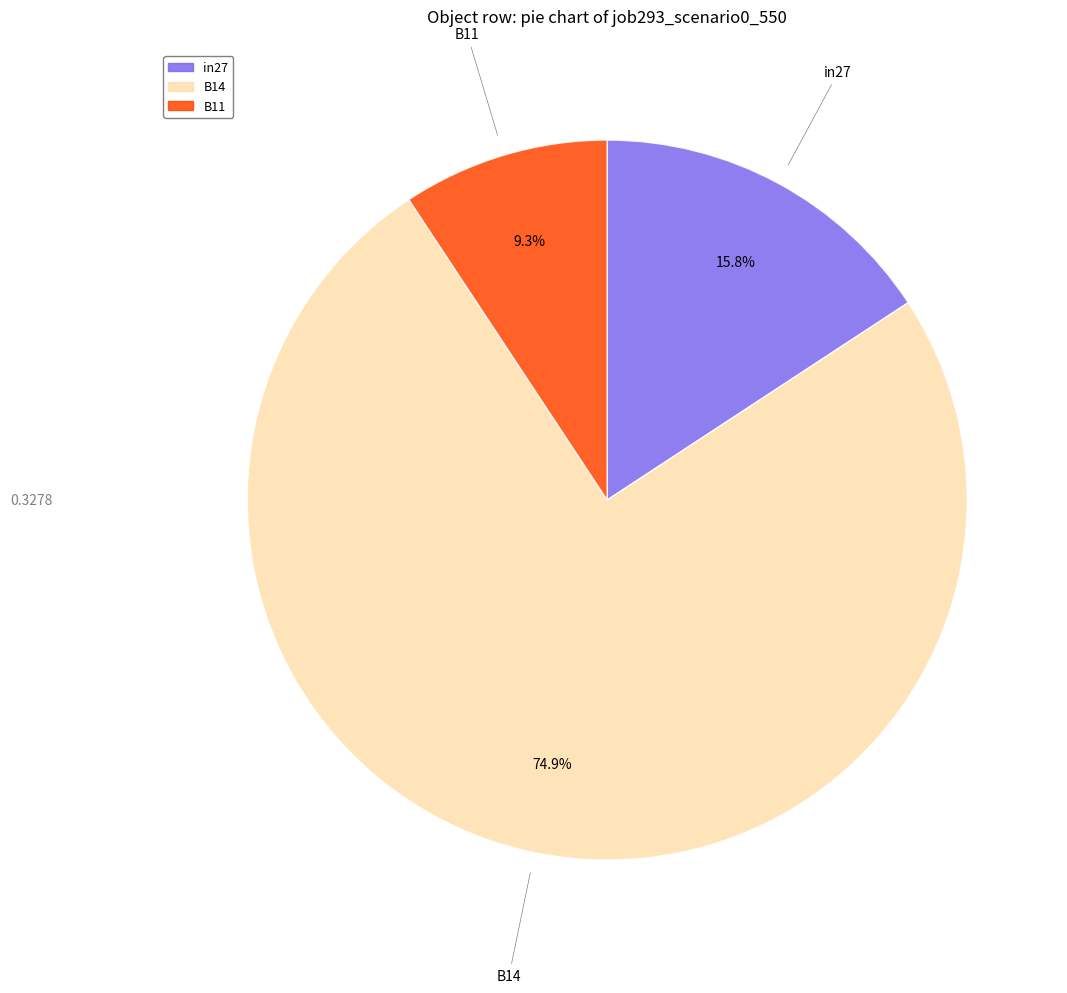

What percentage is NOT represented by B11?

90.7%